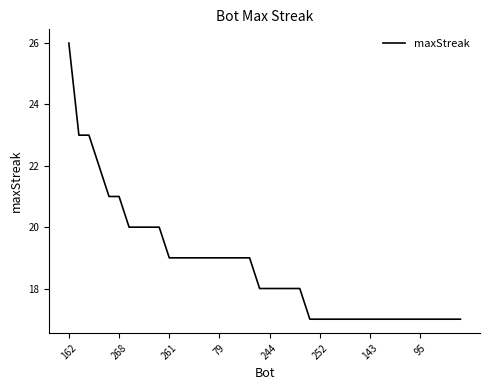

What is the greatest value displayed?

26